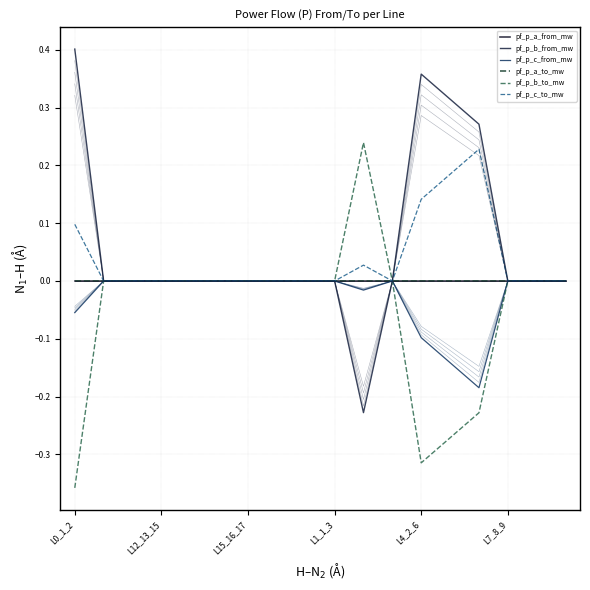

Where do pf_p_a_from_mw and pf_p_c_from_mw first cross each other?

14 and 15